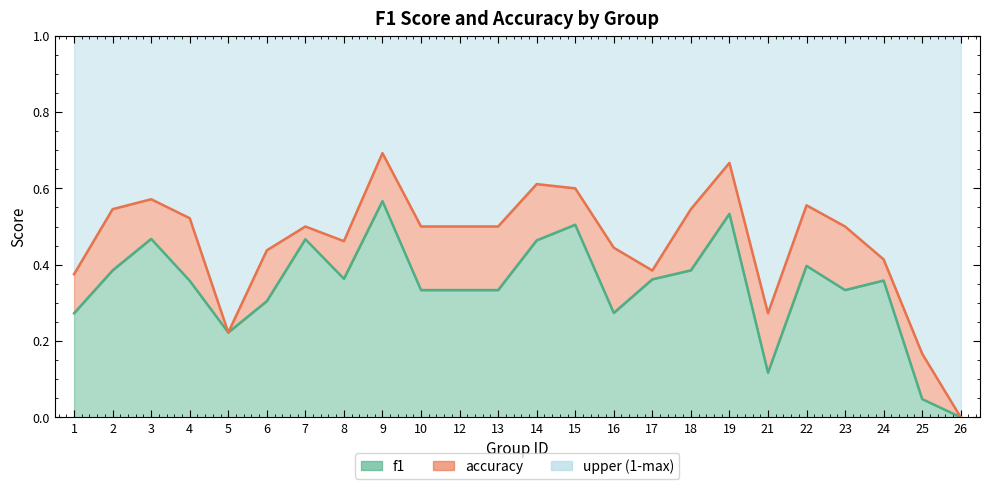

What is the maximum value shown in the chart?

0.7